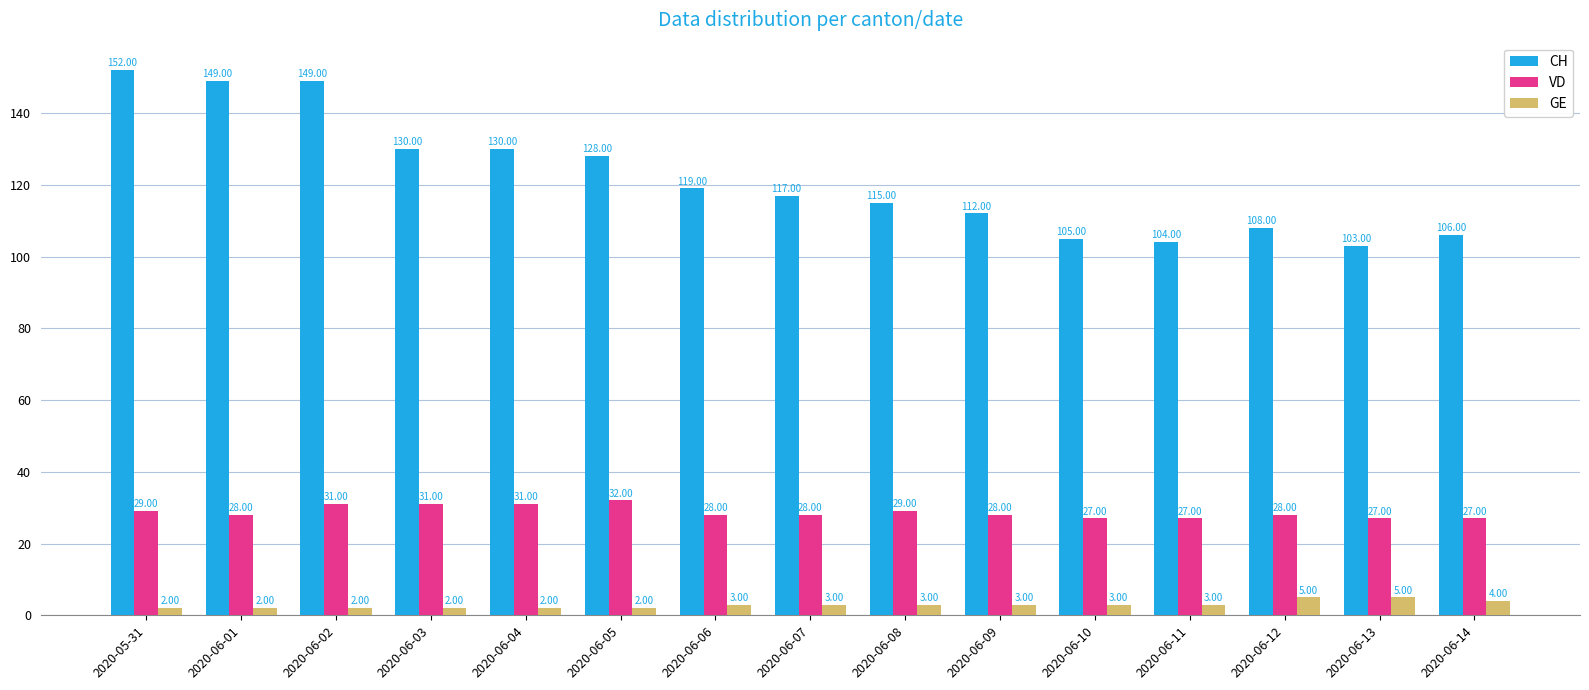

Which series has the largest range (max minus min)?

CH